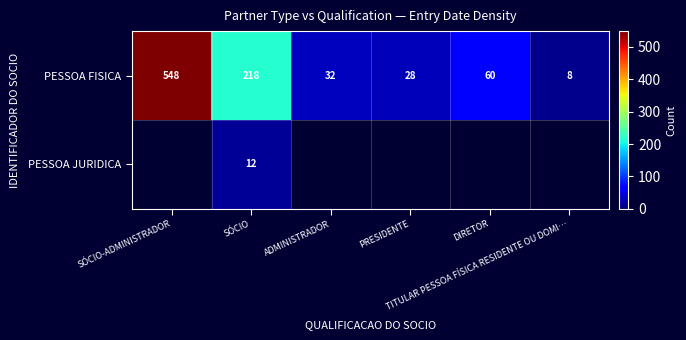

What is the difference between the highest and lowest values at SÓCIO?

206